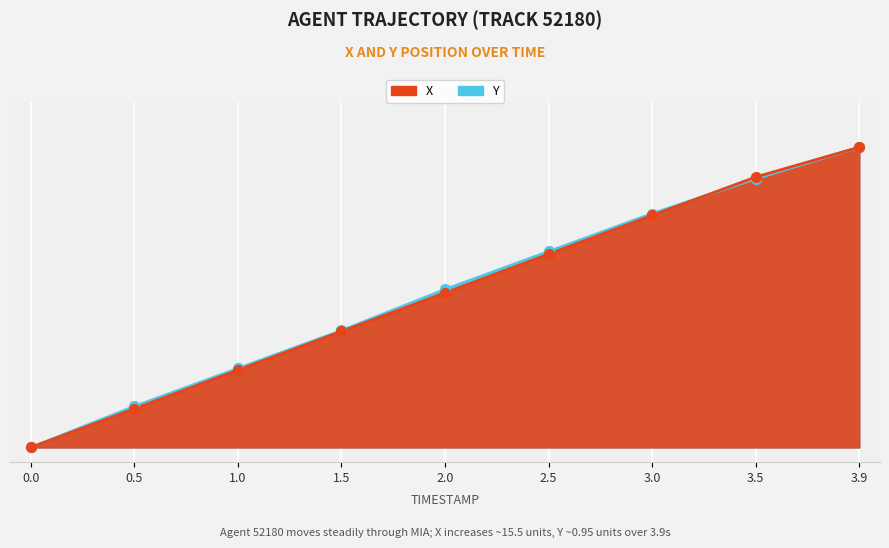

Which series contains the highest Y value?

X